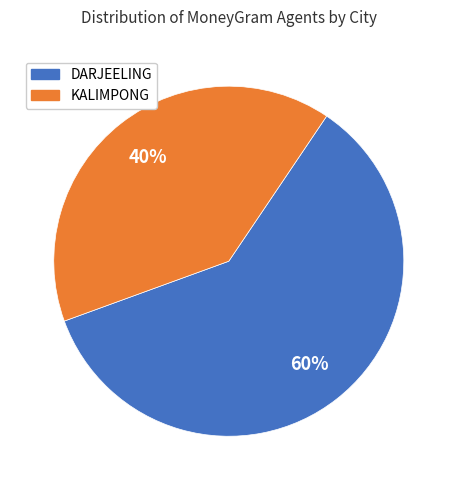

To the nearest percent, what is the difference between the largest and smallest slice percentages?

20%